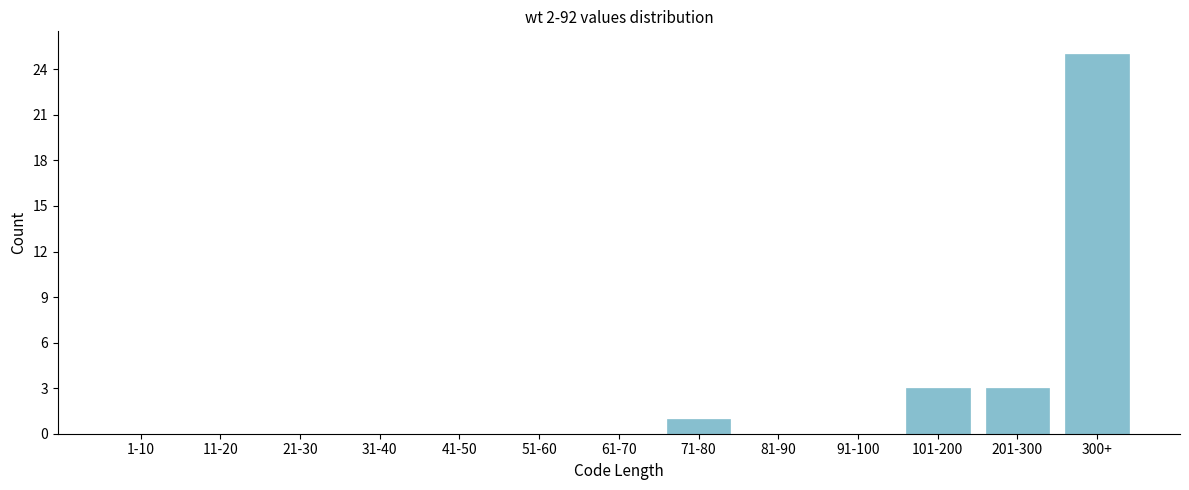

Reading left to right, what are all the values shown in this chart?

1-10=0	11-20=0	21-30=0	31-40=0	41-50=0	51-60=0	61-70=0	71-80=1	81-90=0	91-100=0	101-200=3	201-300=3	300+=25